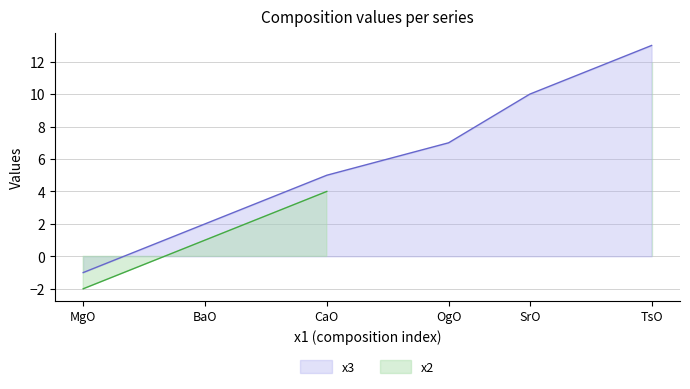

List the labels in order of x3 value, largest first.

TsO, SrO, OgO, CaO, BaO, MgO